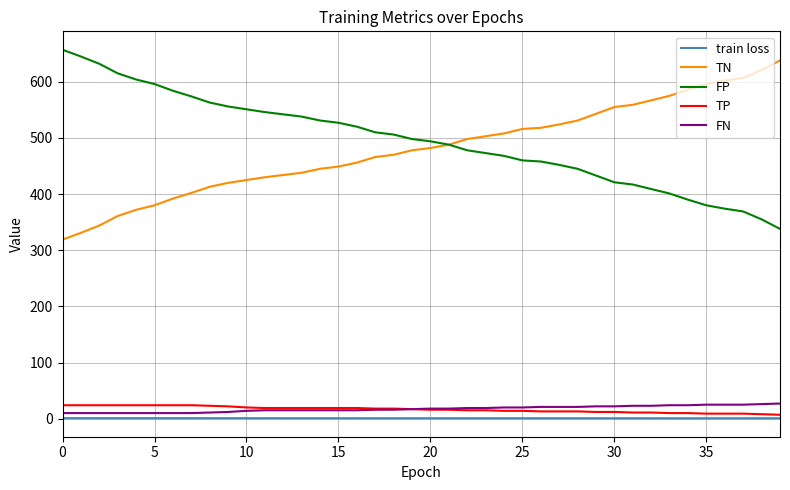

True or false: TN and FN intersect in this chart.

False